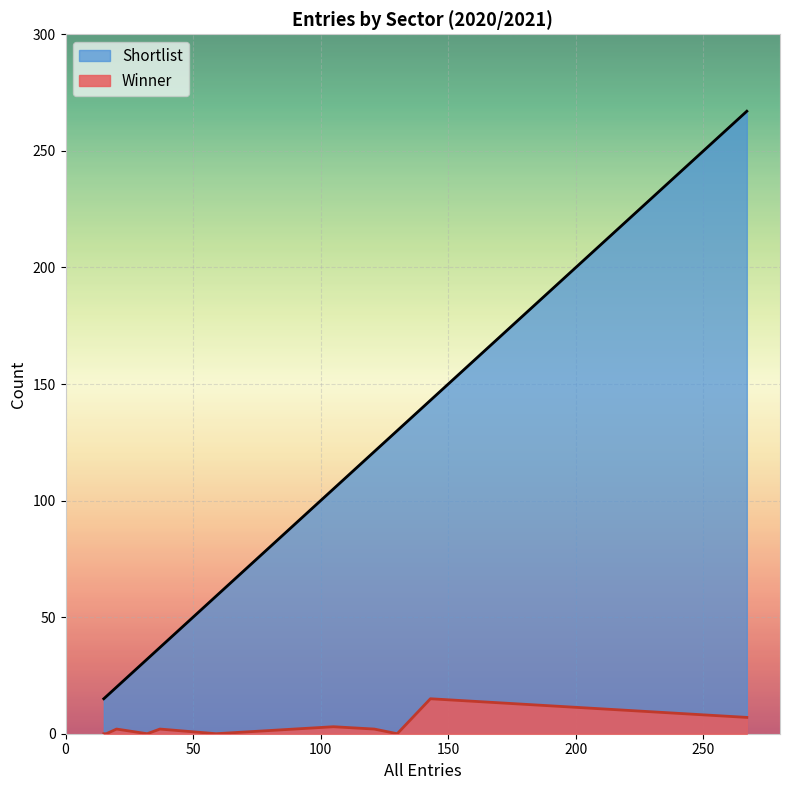

Is the value of Winner at 8 greater than the value of Shortlist at 2?

No